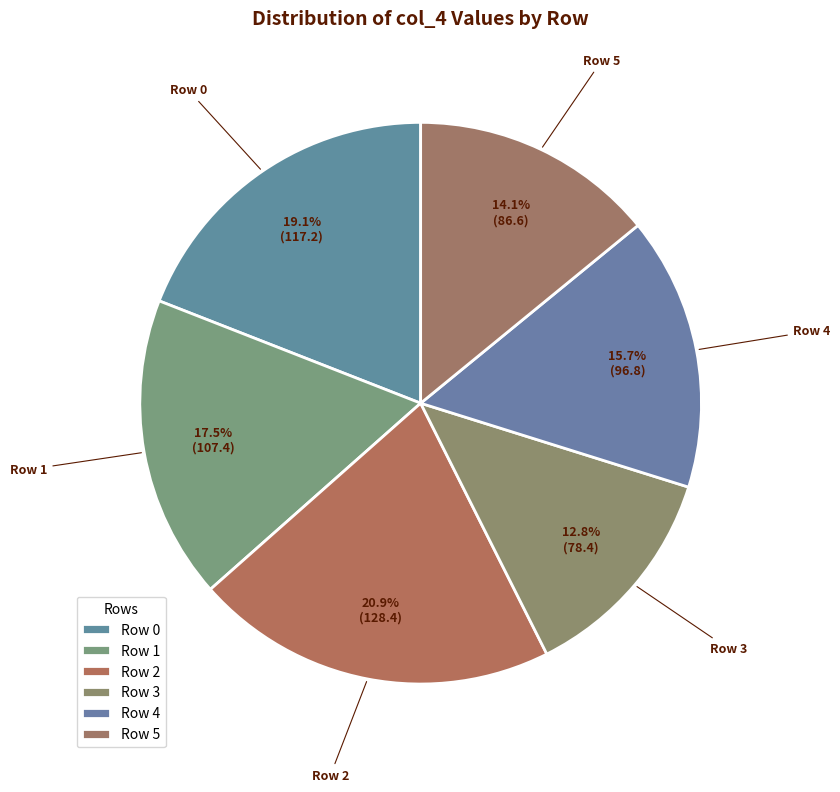

Which category has the smallest portion of the pie?

Row 3